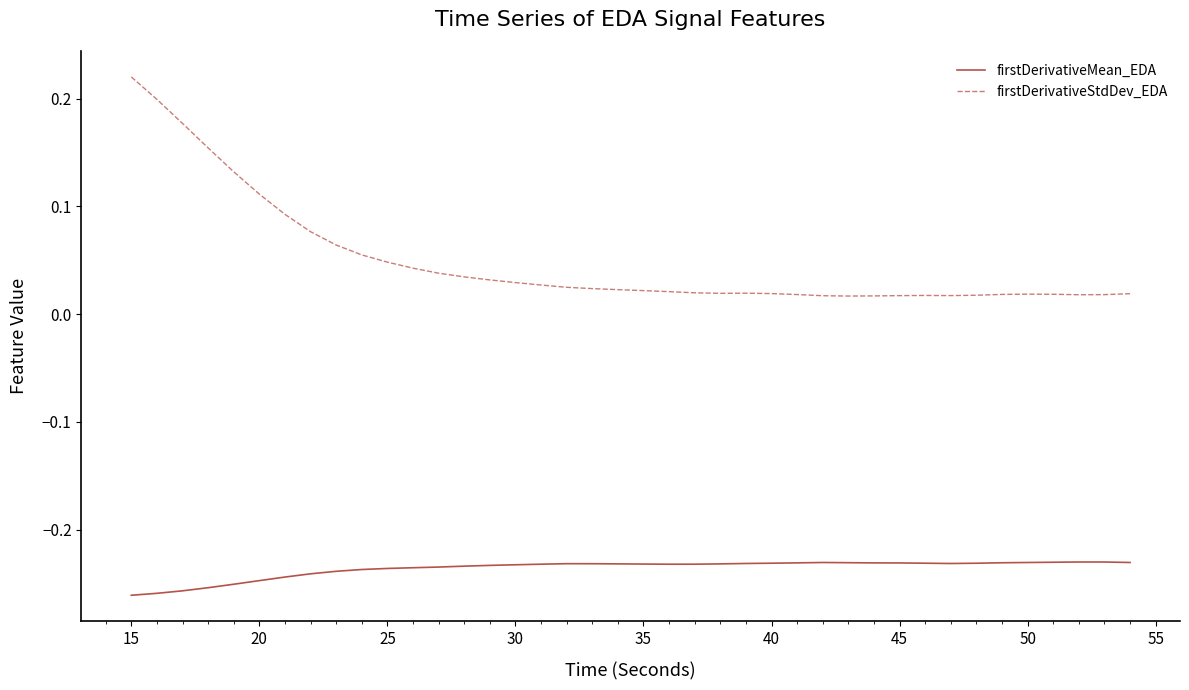

True or false: firstDerivativeMean_EDA and firstDerivativeStdDev_EDA intersect in this chart.

False